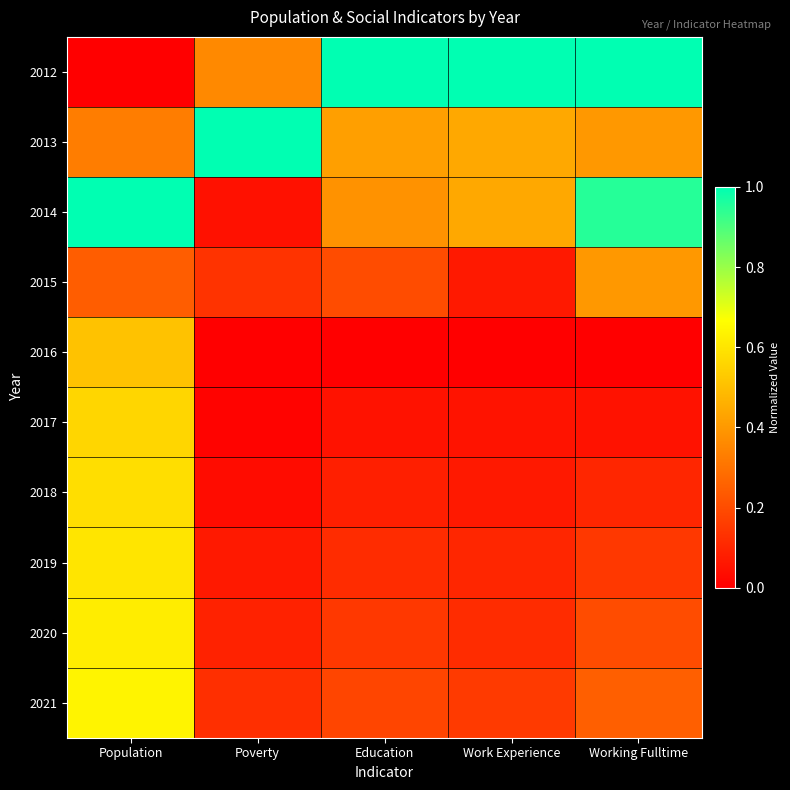

At which category is the sum across all series the highest?

Population